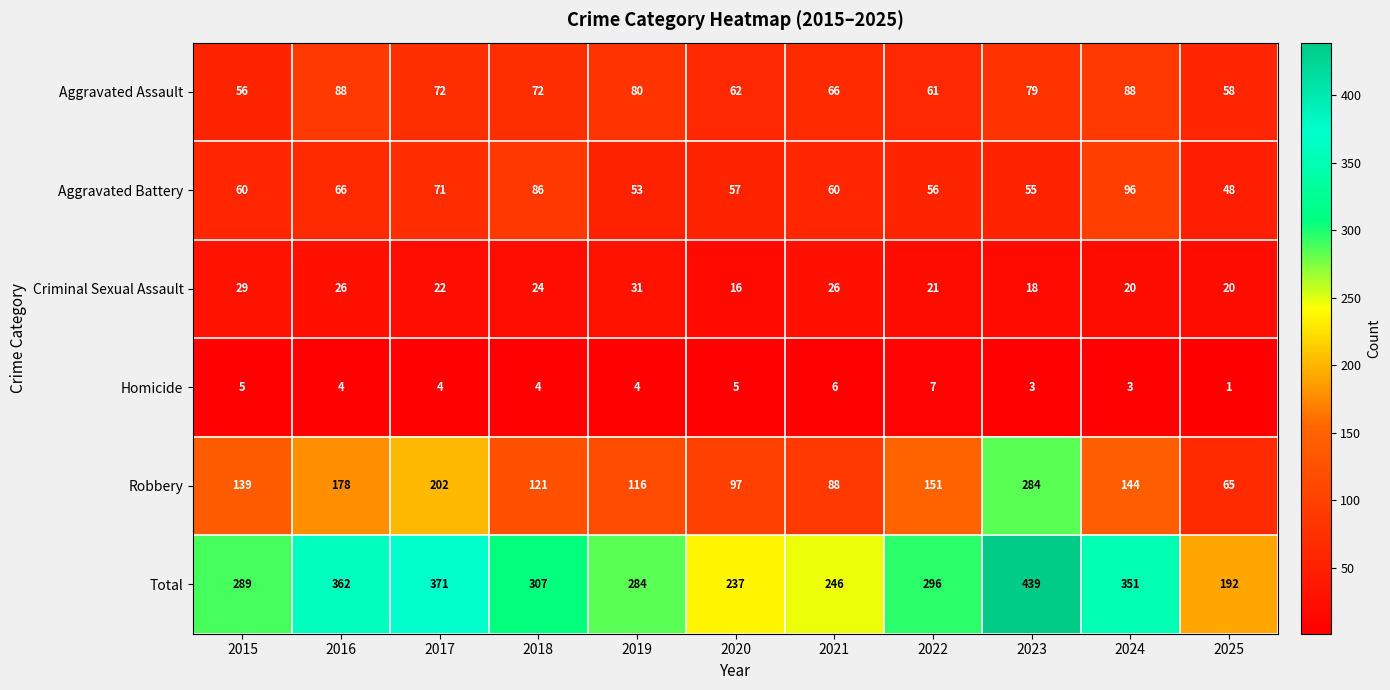

Read the Criminal Sexual Assault value at 2017.

22